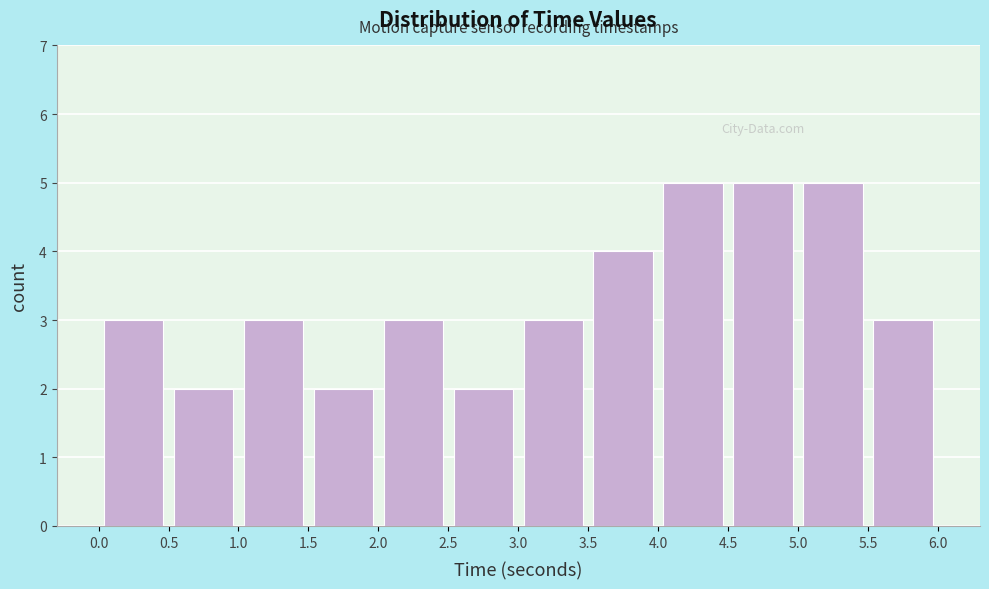

Reading left to right, list every bar in this chart as the range it spans on the x-axis followed by its height. The values are not printed on the chart, so give them approximately, as read against the axis.

0.0 to 0.5: 3
0.5 to 1.0: 2
1.0 to 1.5: 3
1.5 to 2.0: 2
2.0 to 2.5: 3
2.5 to 3.0: 2
3.0 to 3.5: 3
3.5 to 4.0: 4
4.0 to 4.5: 5
4.5 to 5.0: 5
5.0 to 5.5: 5
5.5 to 6.0: 3